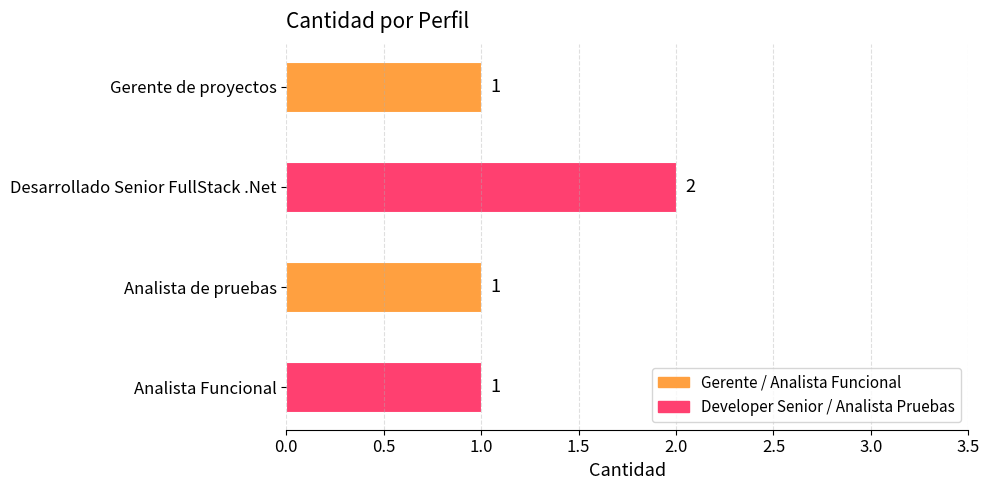

What is the maximum value shown in the chart?

2